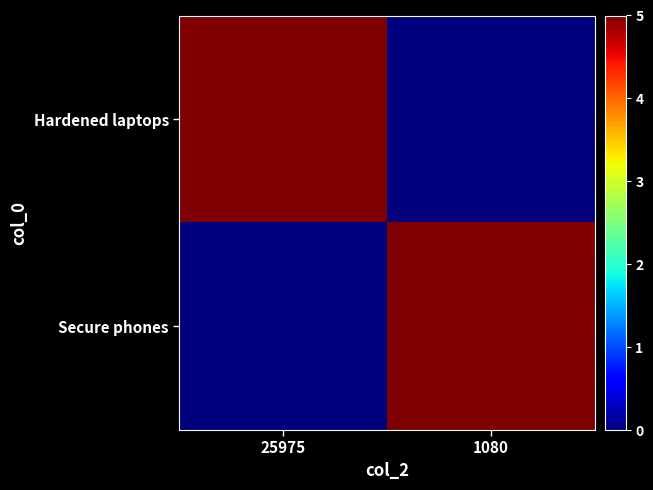

At how many categories does at least one series exceed 0?

2